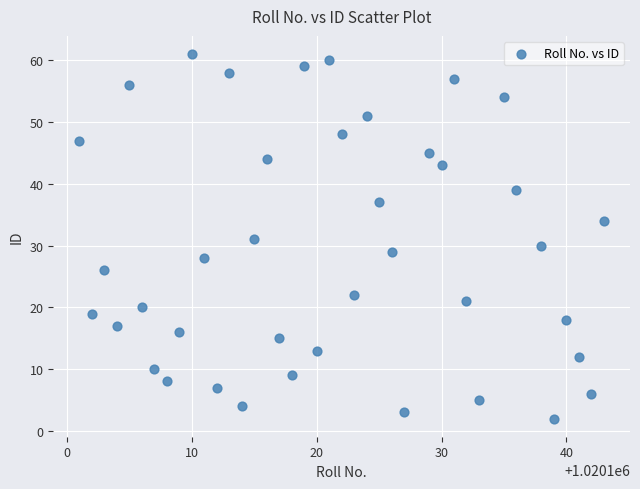

What is the range of Y values (max minus min)?

59